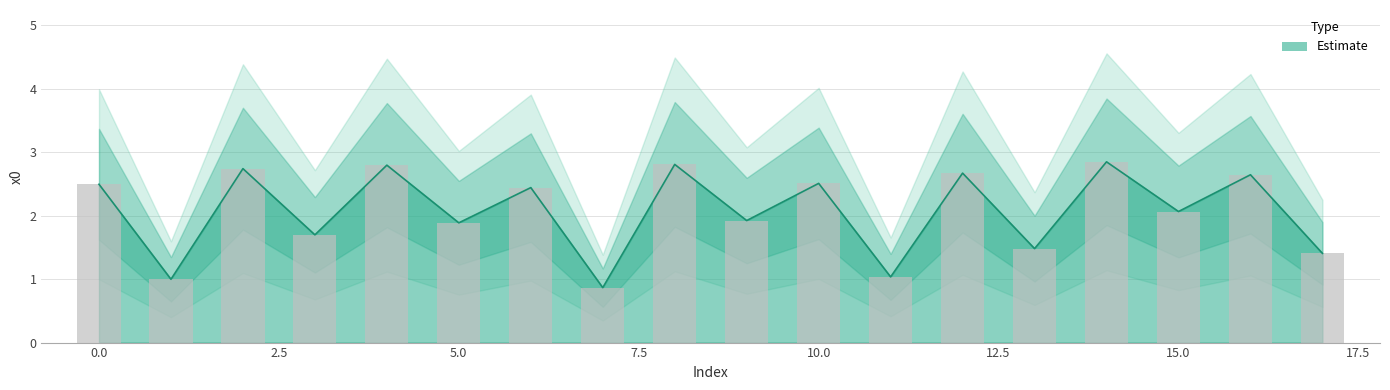

Is it true that the value at 12 is 0.8?

False